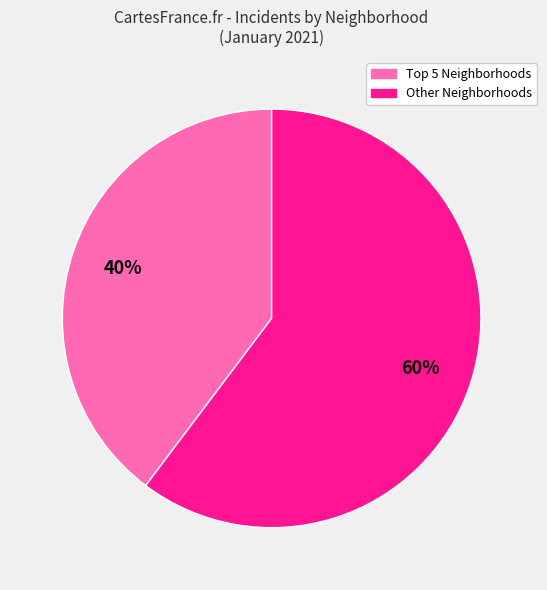

To the nearest percent, what is the average slice percentage?

50%